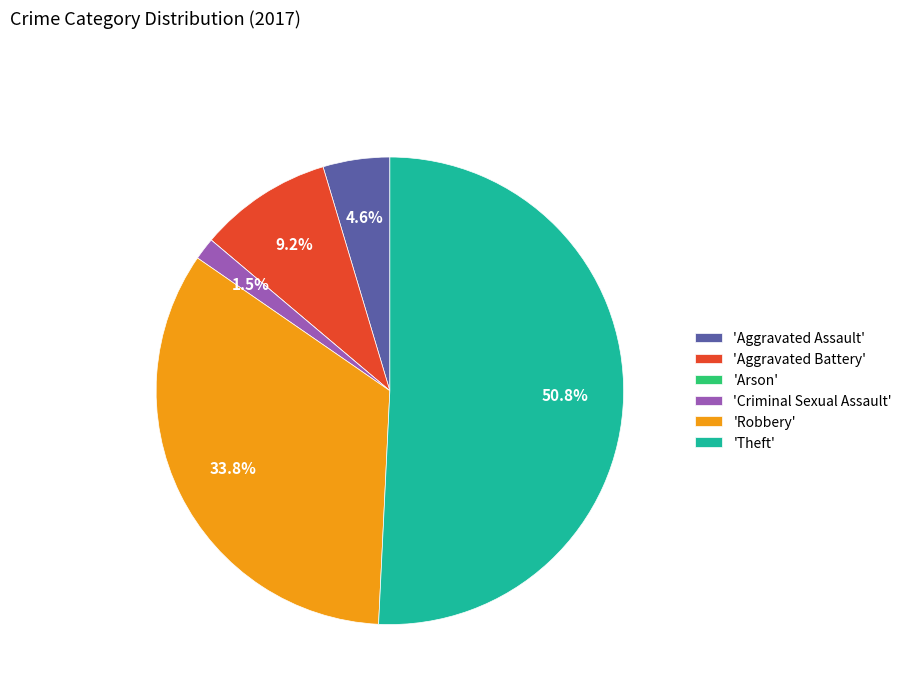

Approximately how many times larger is the value at 'Theft' compared to 'Aggravated Assault'?

11.0